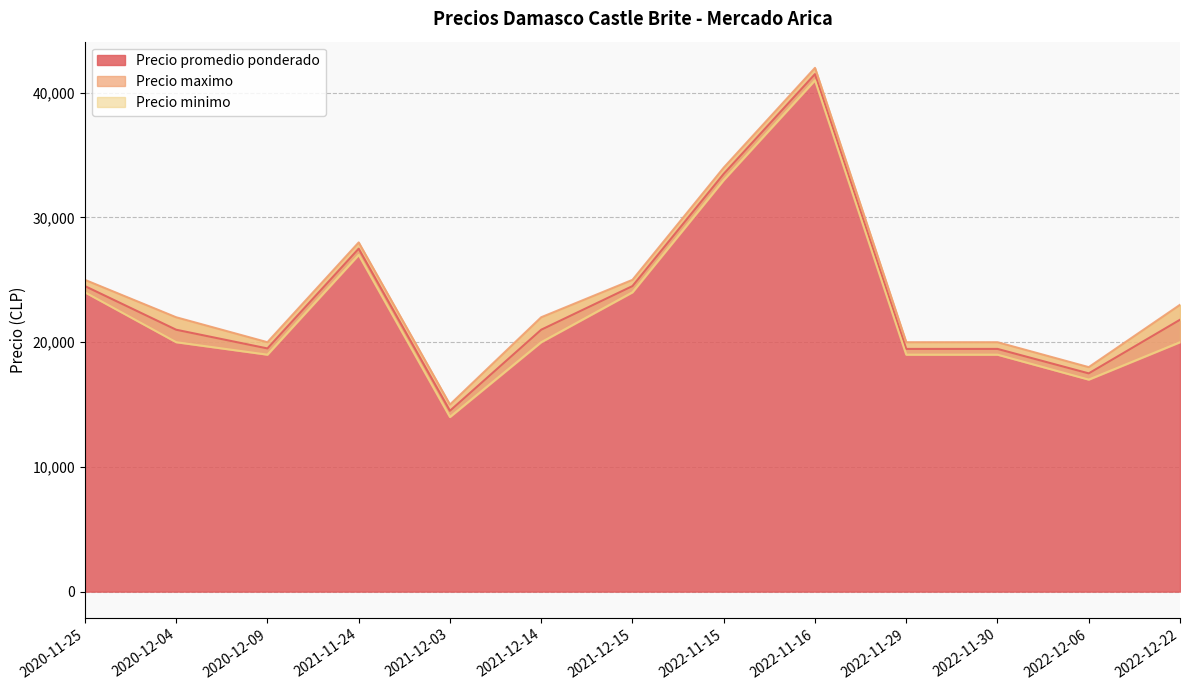

Rank the categories by Precio minimo value from lowest to highest.

2021-12-03, 2022-12-06, 2020-12-09, 2022-11-29, 2022-11-30, 2020-12-04, 2021-12-14, 2022-12-22, 2020-11-25, 2021-12-15, 2021-11-24, 2022-11-15, 2022-11-16